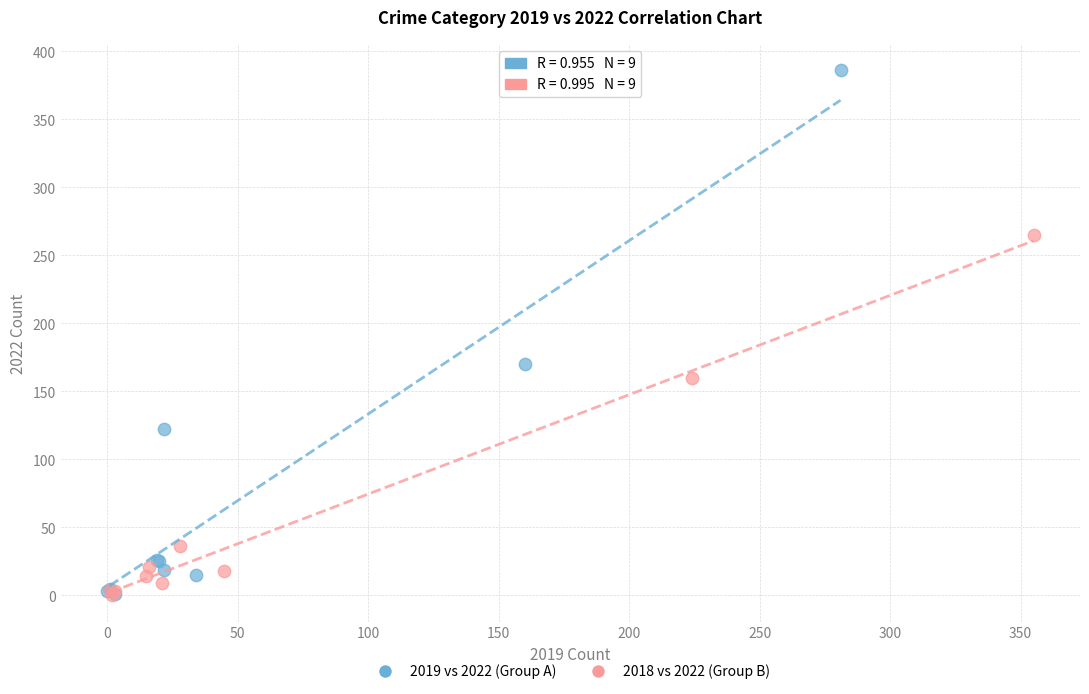

Which series has the largest Y range (max minus min)?

2019 vs 2022 (Group A)